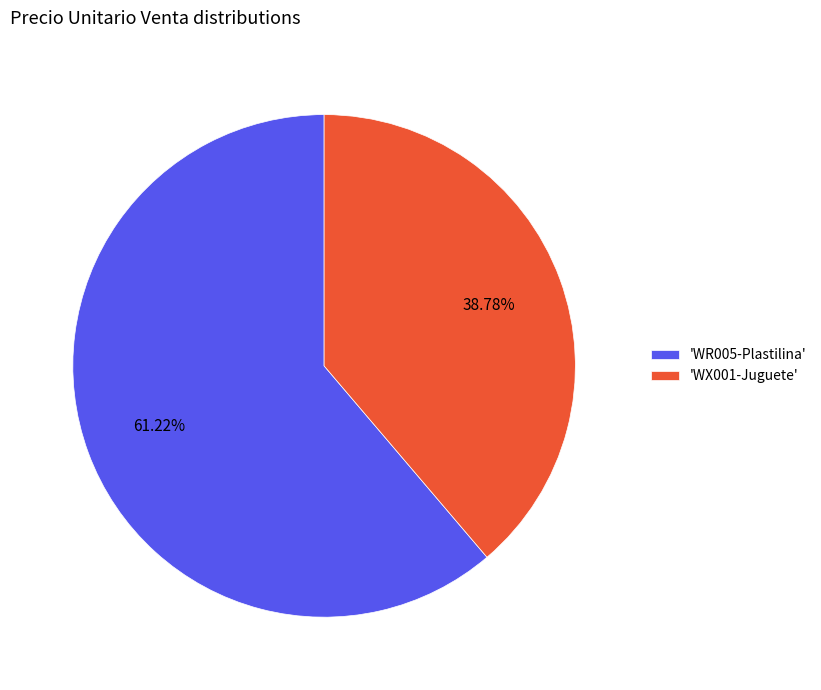

Is the sum of 'WR005-Plastilina' and 'WX001-Juguete' greater than half?

Yes